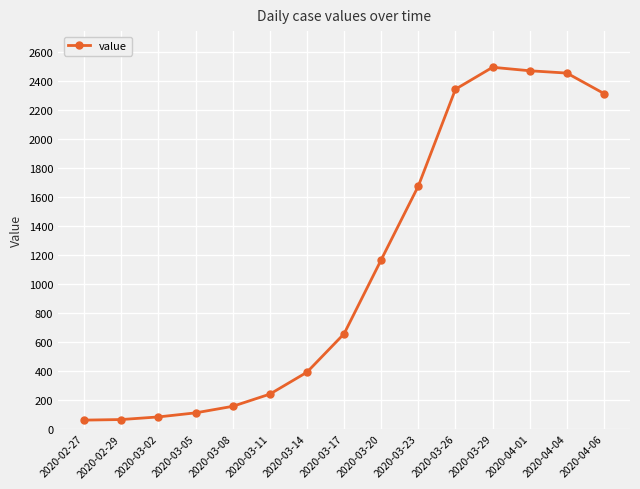

At which label is the value closest to 1276?

2020-03-20